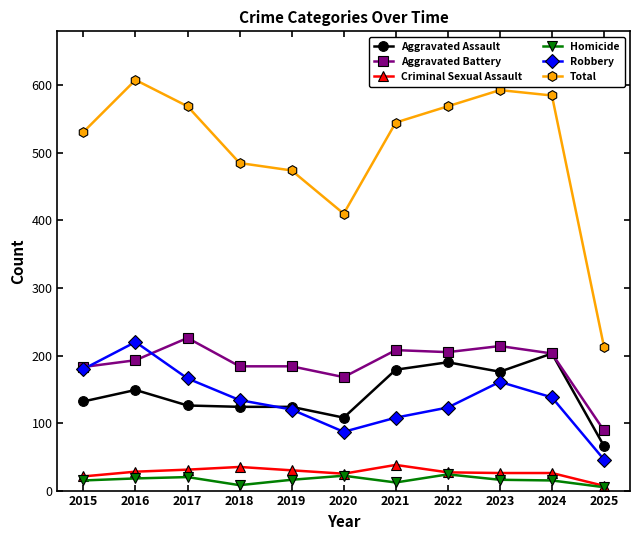

What is the spread (max minus min) of values at 2020?

388